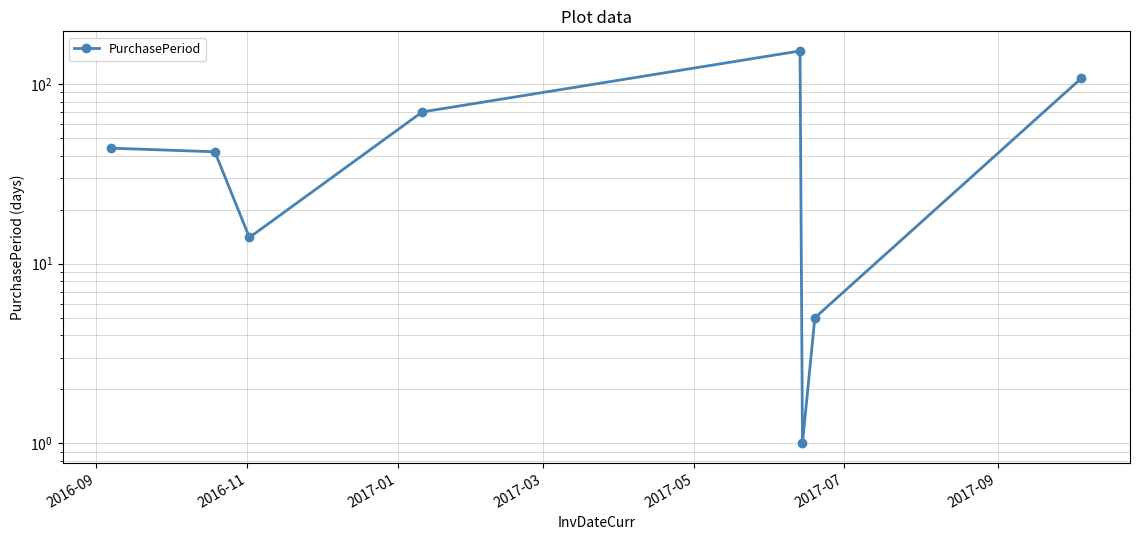

Does the chart display data point markers on the line(s)?

Yes